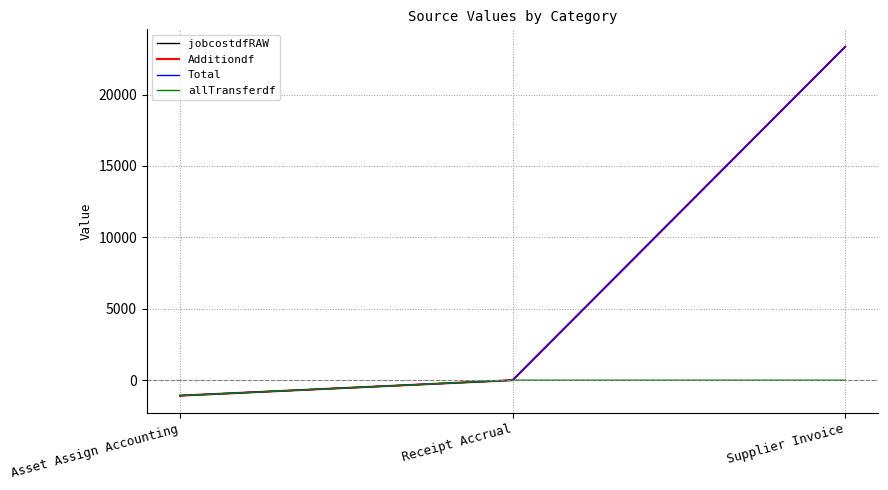

Where is jobcostdfRAW nearest to the value 11133?

Receipt Accrual